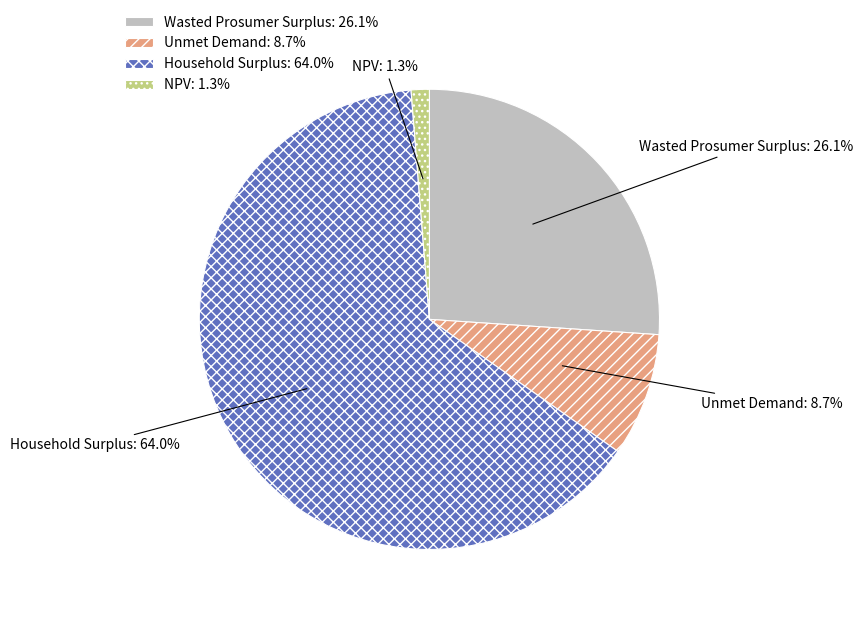

Do NPV: 1.3% and Wasted Prosumer Surplus: 26.1% together represent more than half of the pie?

No